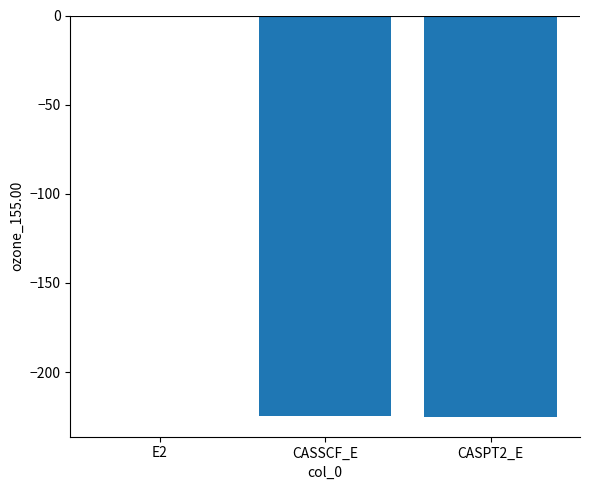

Read the value at CASSCF_E.

-224.5